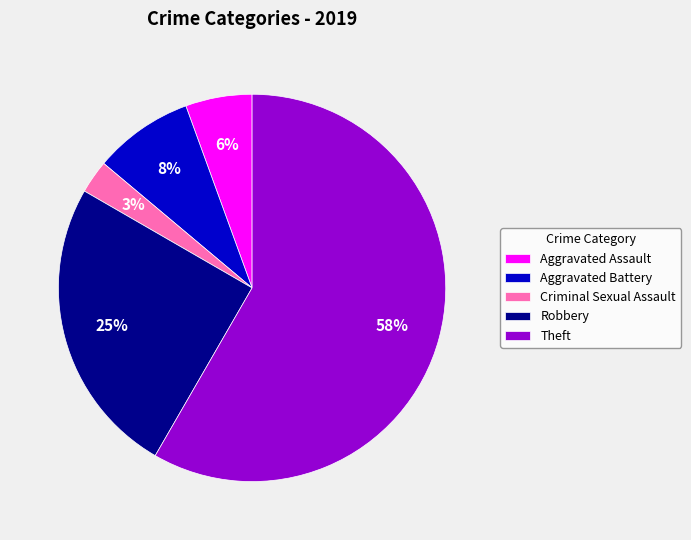

How many slices are in this pie chart?

5